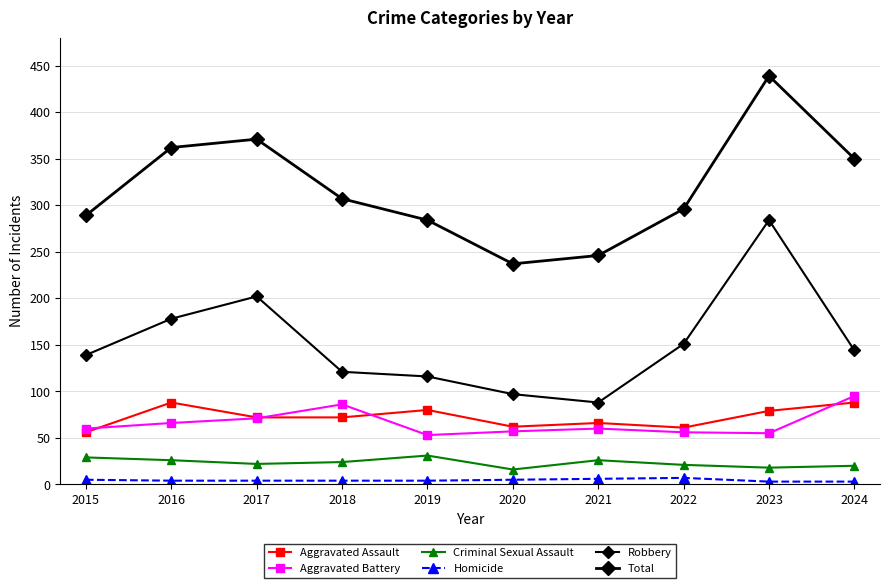

In Aggravated Assault, how many points are lower than both neighbors (excluding endpoints)?

2